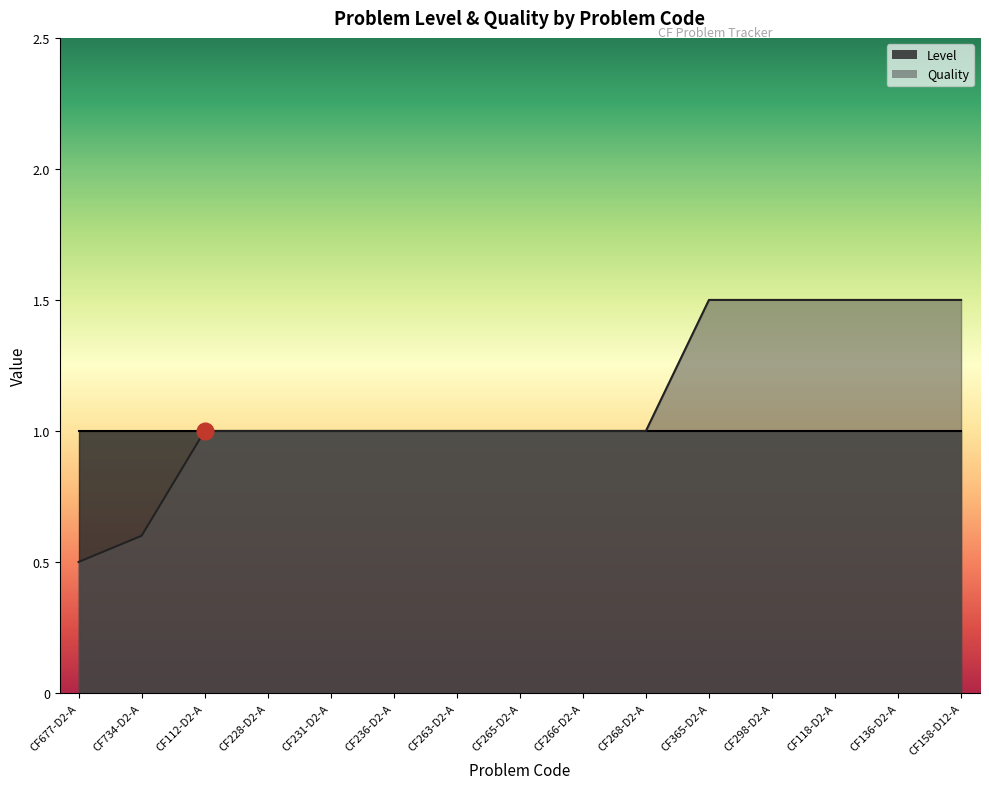

The chart shows a value of 1.0 at CF228-D2-A. True or false?

True